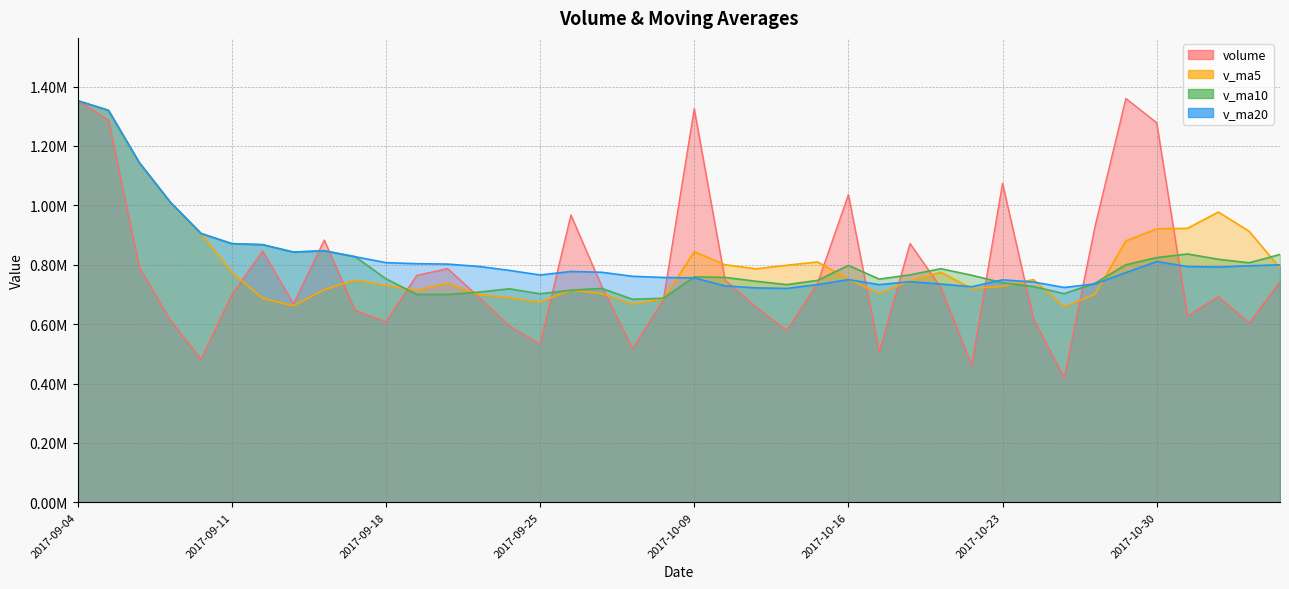

Where do volume and v_ma10 first cross each other?

2017-09-13 and 2017-09-14